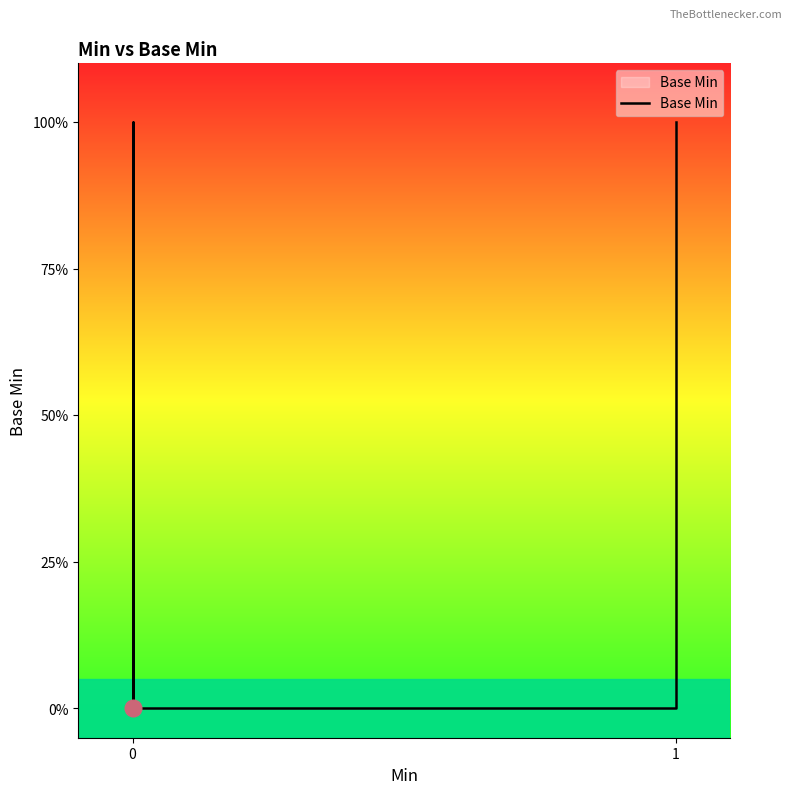

True or false: there are more than 0 points higher than both neighbors.

False